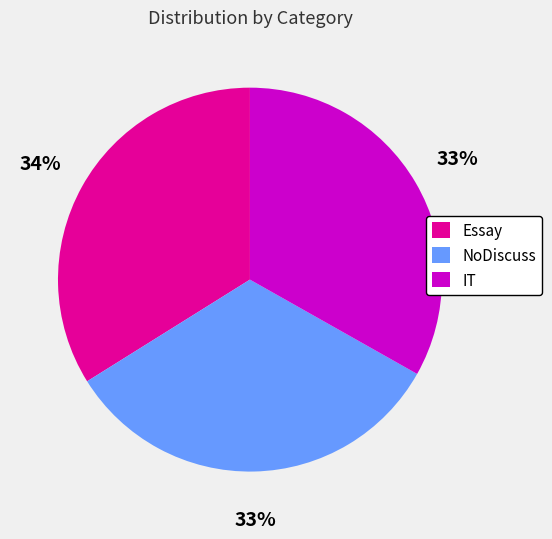

To the nearest percent, what portion does NoDiscuss represent?

33%